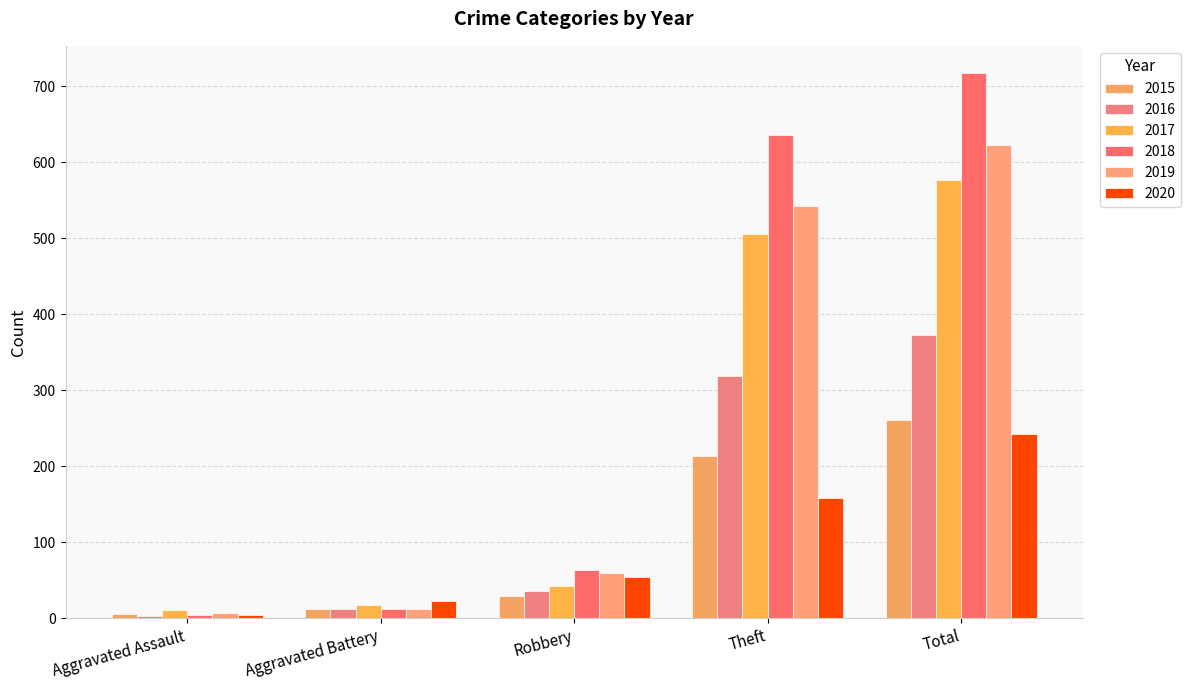

At which label does 2017 first exceed 43?

Theft